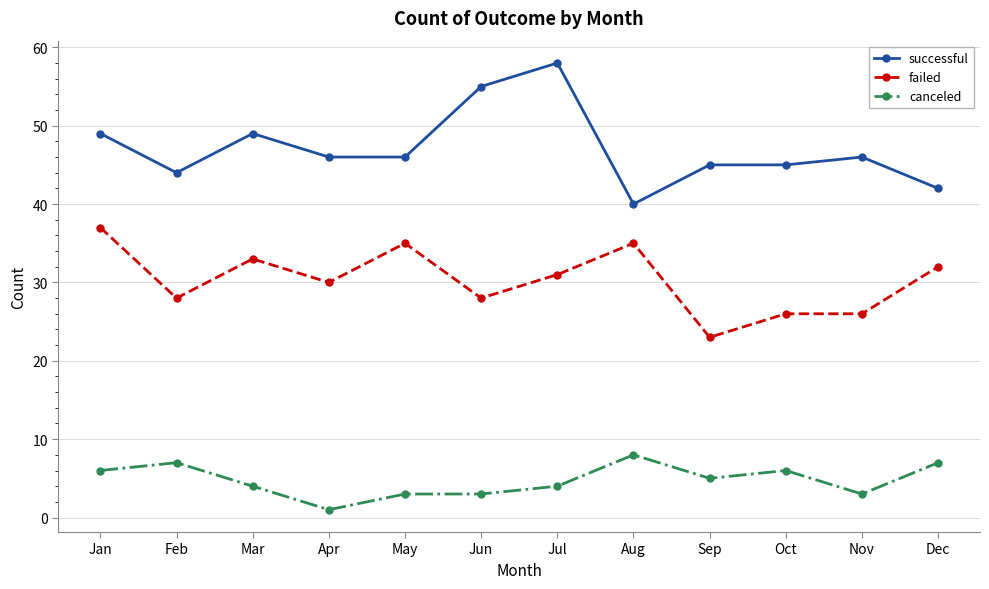

True or false: canceled and successful cross at least once.

False